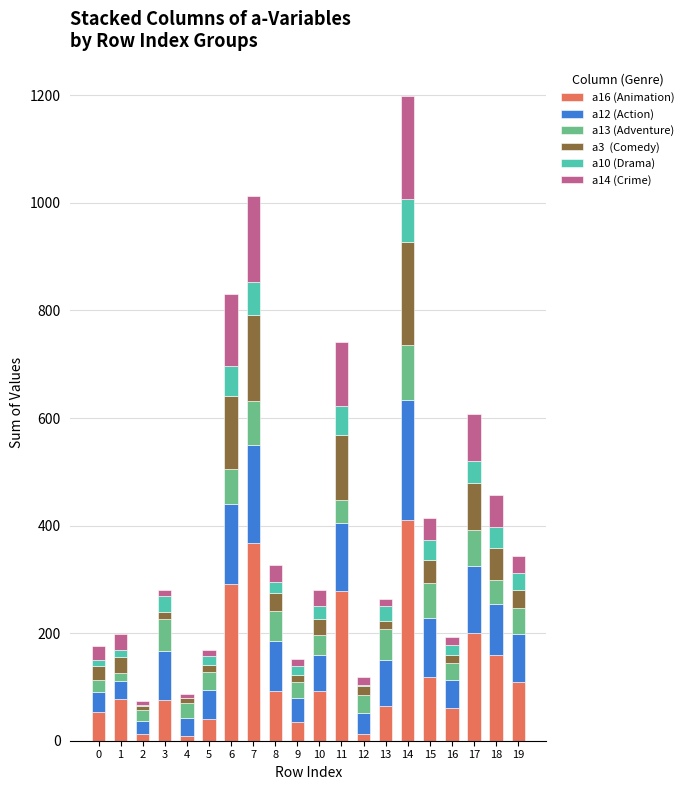

At which category is the sum across all series the highest?

14